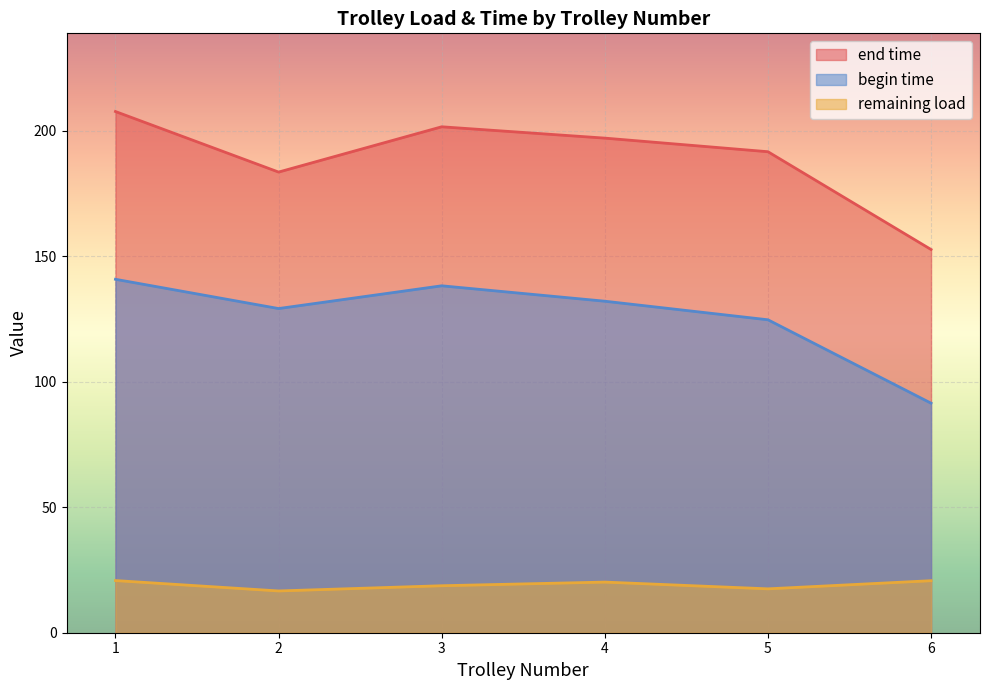

What value does the begin time series have at 4?

132.1